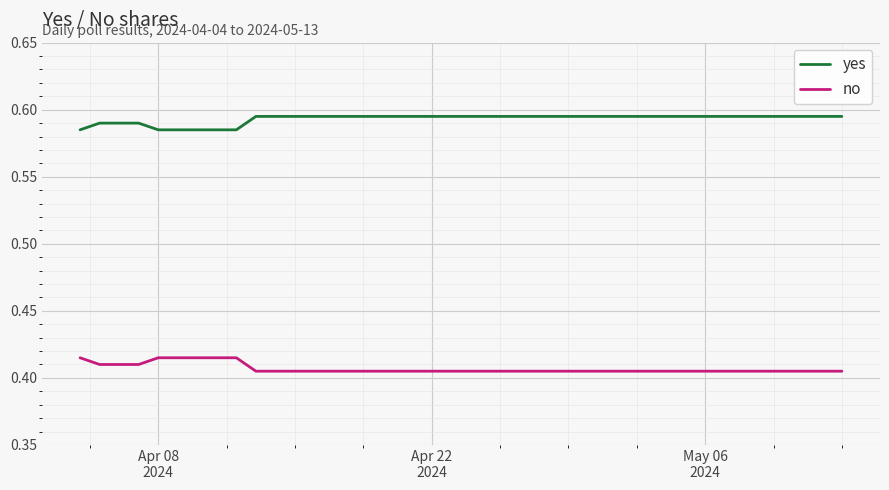

True or false: no and yes cross at least once.

False